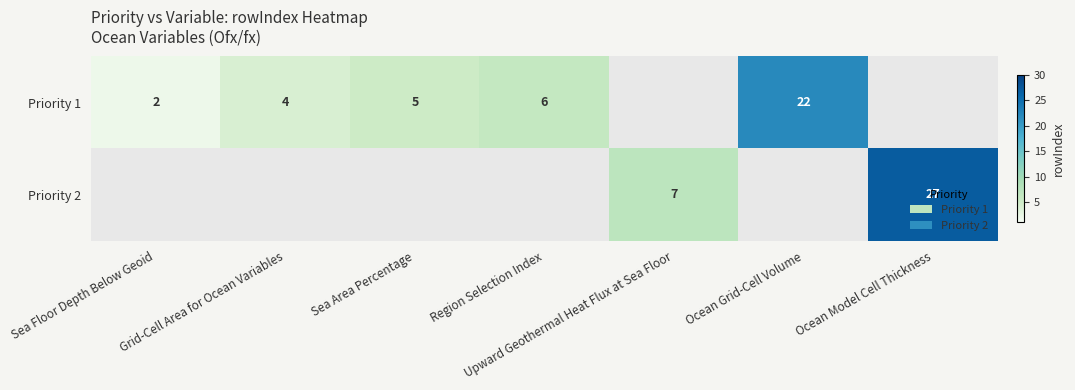

What is the sum of the Priority 1 values at Grid-Cell Area for Ocean Variables and Sea Floor Depth Below Geoid?

6